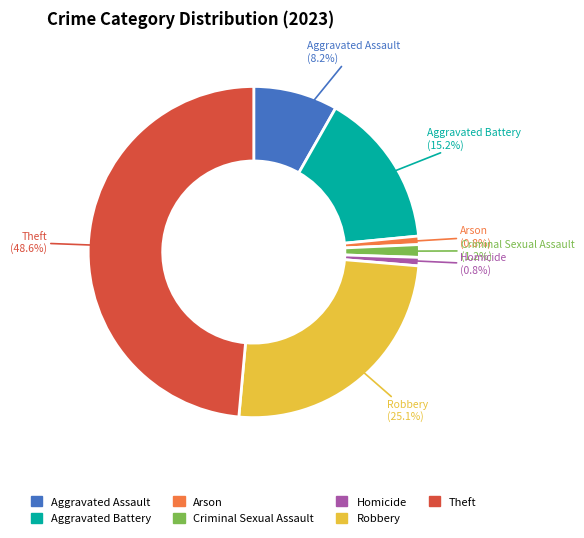

Is there a majority slice in this chart?

No